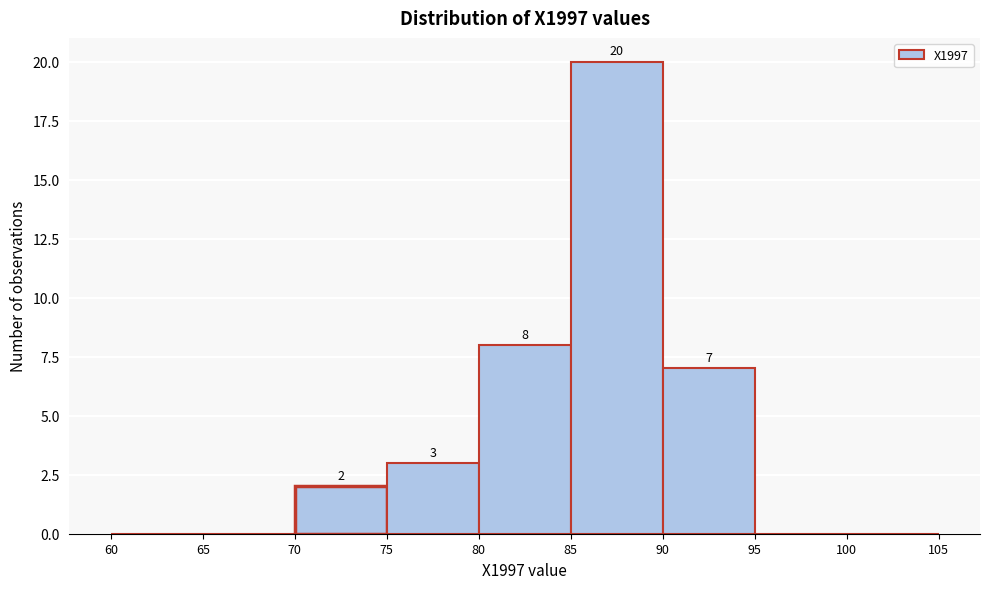

Over which range of the x-axis is the bar tallest?

85 to 90